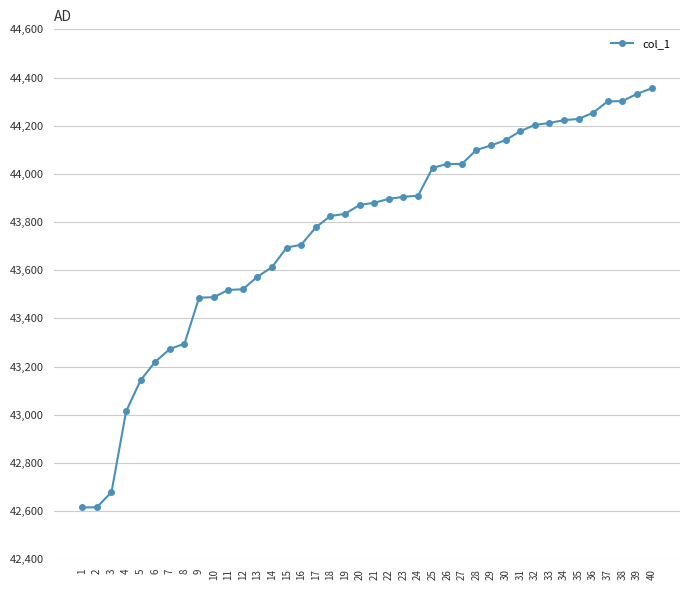

At which category does the chart reach its peak across all series?

40